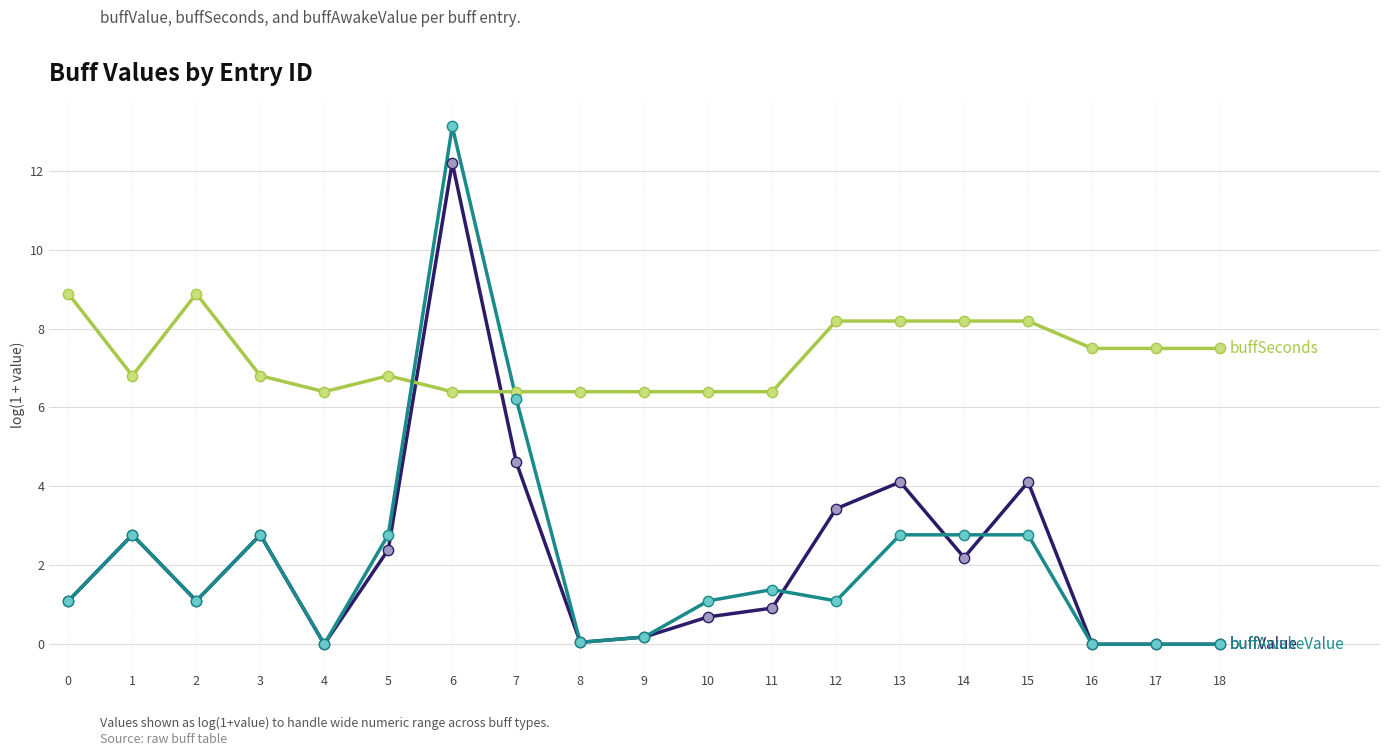

What is the spread (max minus min) of values at 17?

7.5